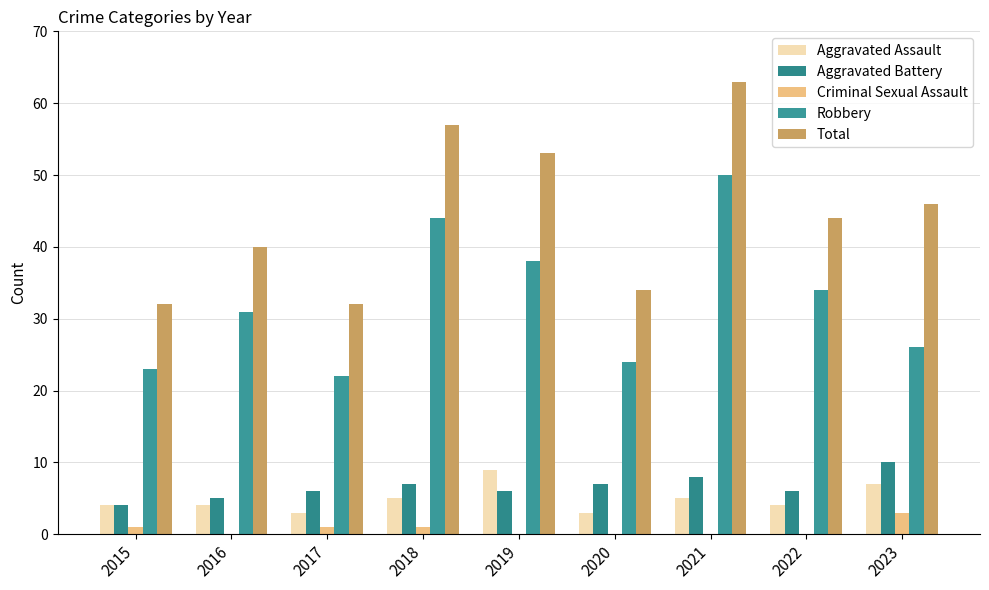

How many categories are shown in the chart?

9